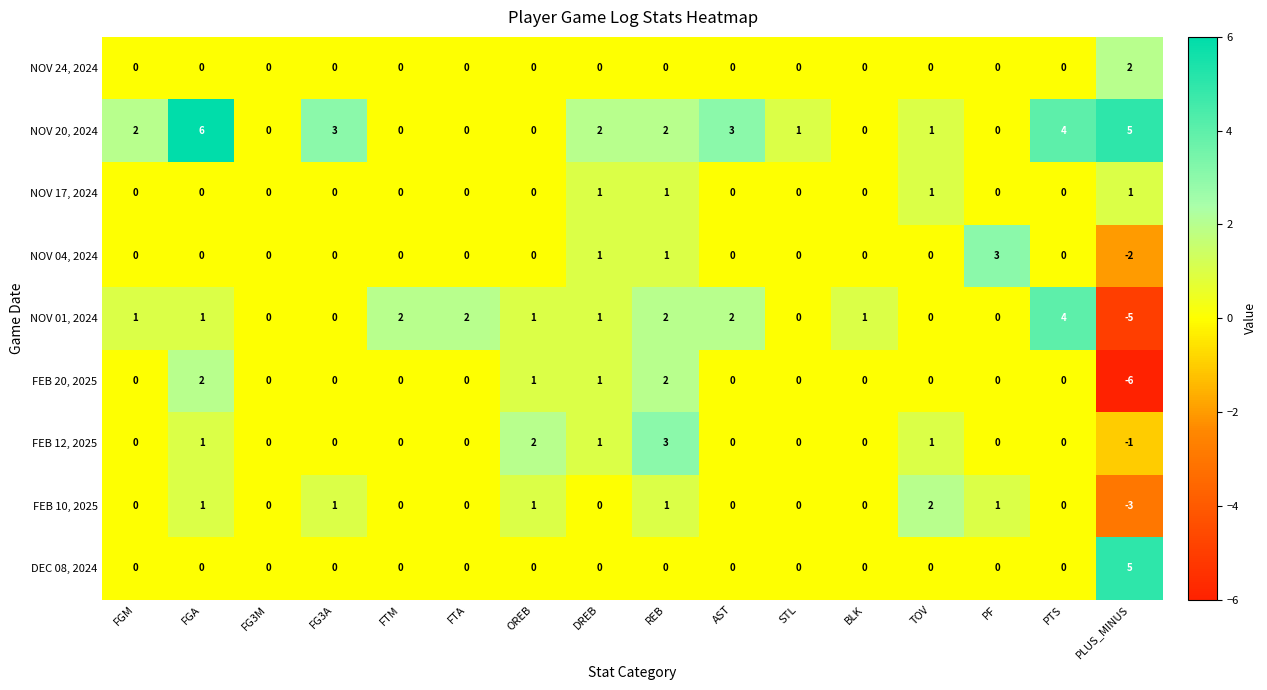

Which series has the largest total across all categories?

NOV 20, 2024